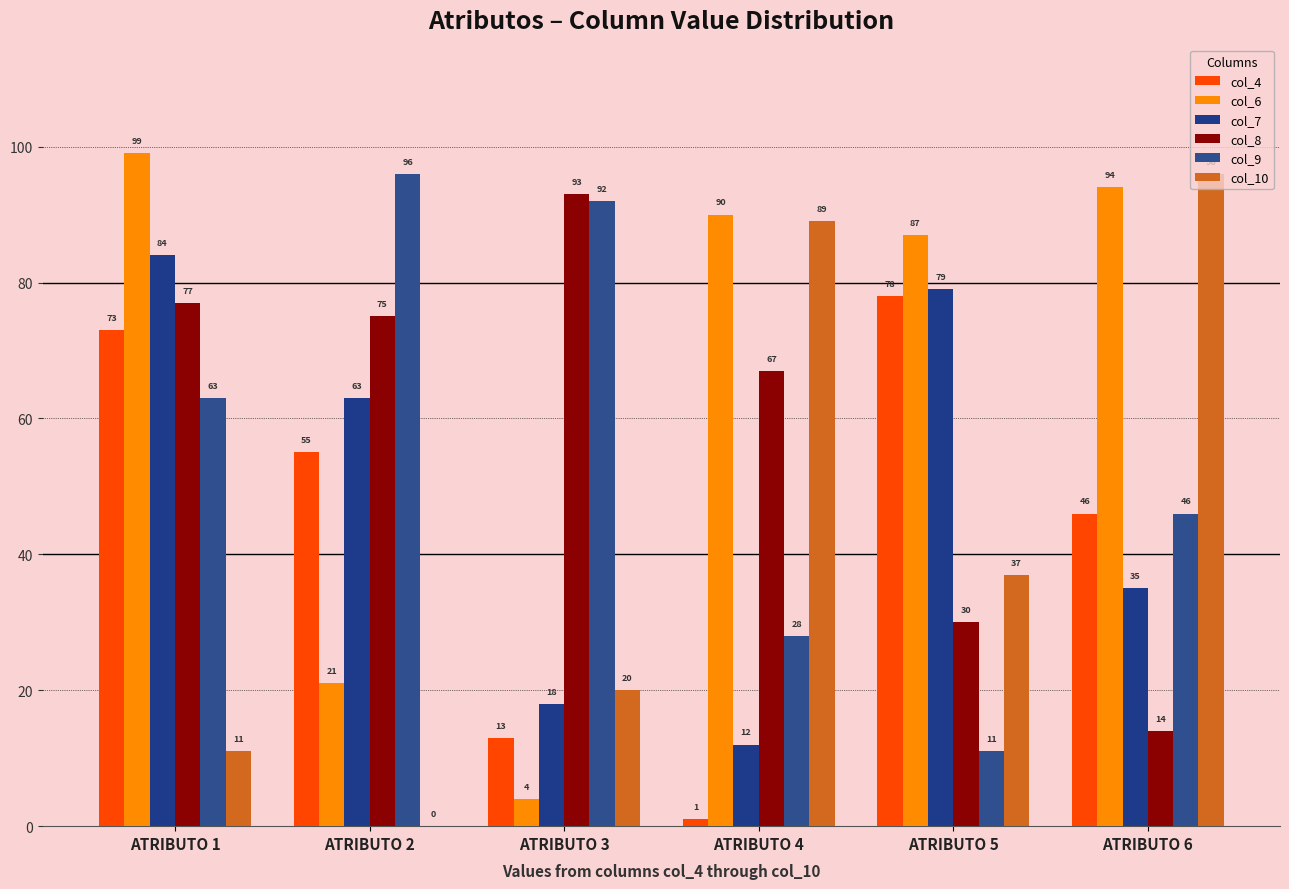

The value of col_10 at ATRIBUTO 1 is 16. True or false?

False